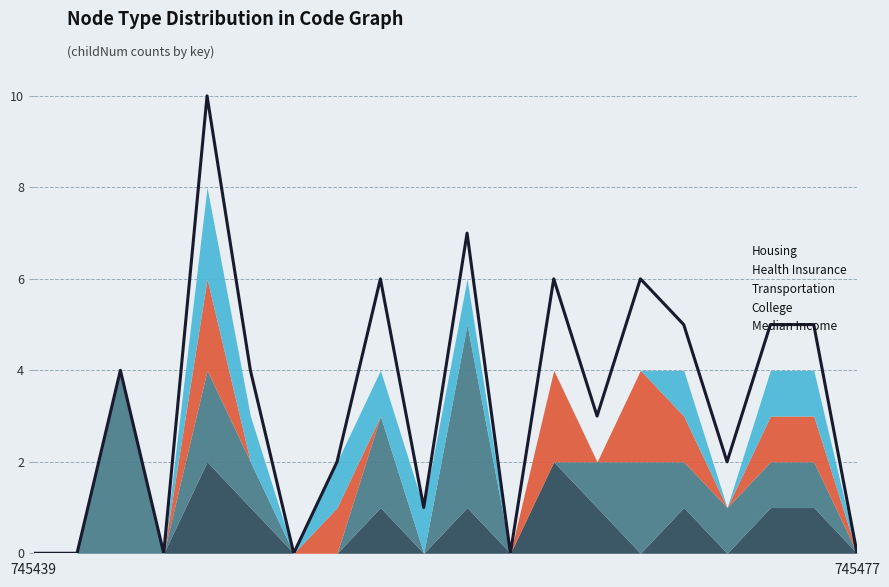

What is the average value?

3